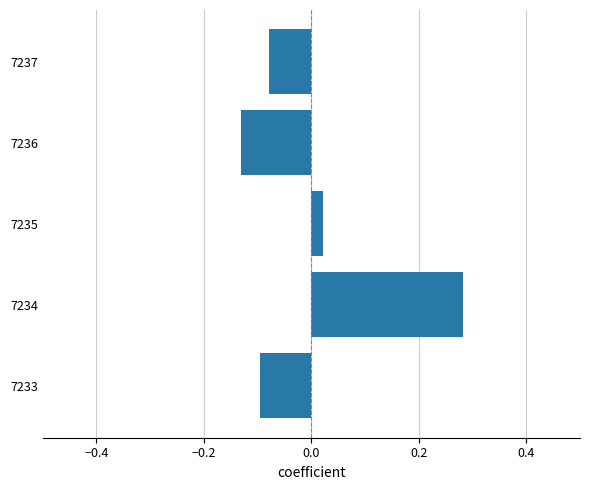

Where is the data nearest to the value 0?

7235